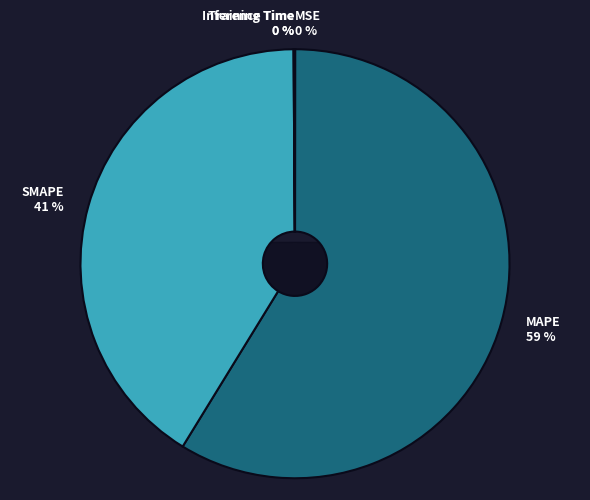

To the nearest percent, what is the difference between the largest and smallest slice percentages?

59%